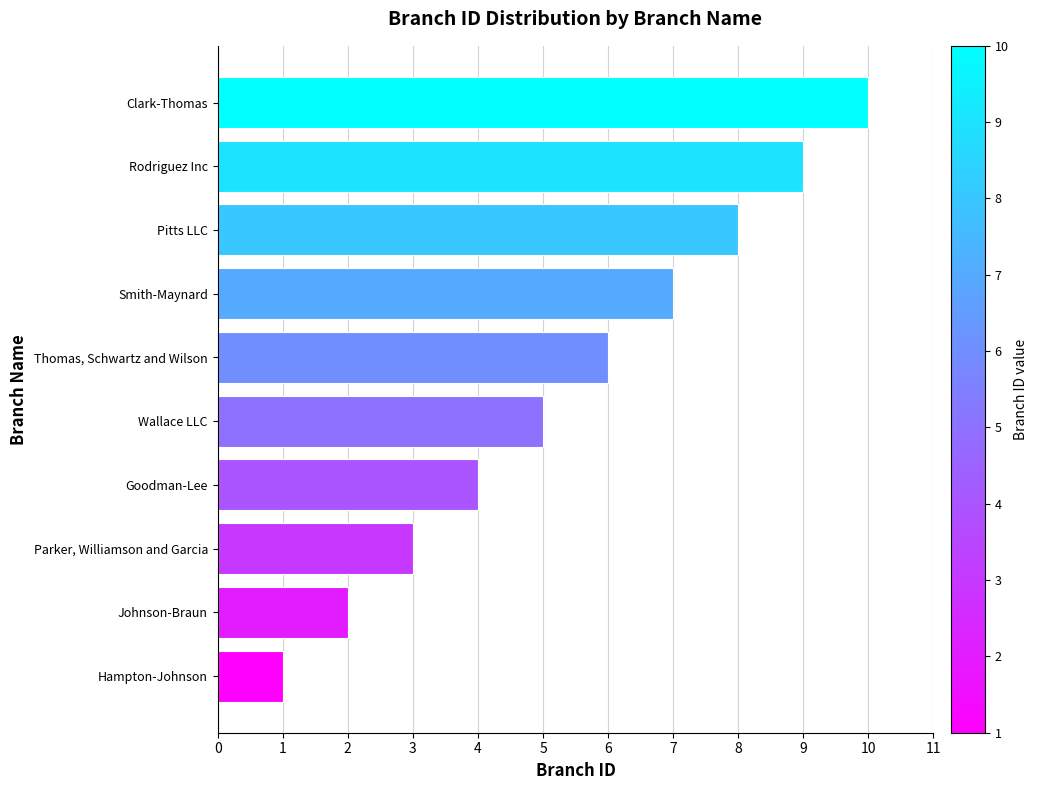

Rank the categories by value from highest to lowest.

Clark-Thomas, Rodriguez Inc, Pitts LLC, Smith-Maynard, Thomas, Schwartz and Wilson, Wallace LLC, Goodman-Lee, Parker, Williamson and Garcia, Johnson-Braun, Hampton-Johnson